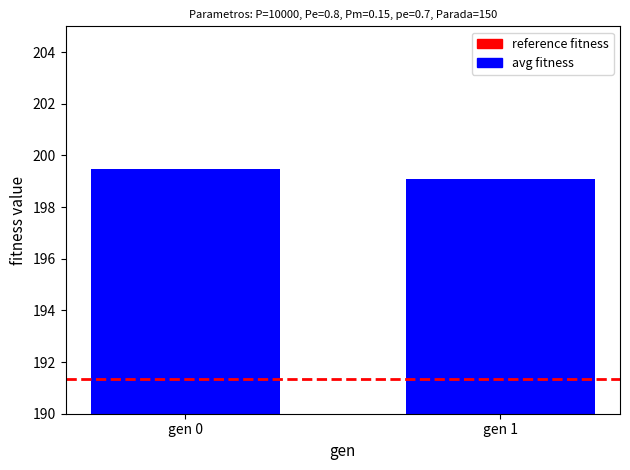

Approximately how many times larger is the value at gen 0 compared to gen 1?

1.0